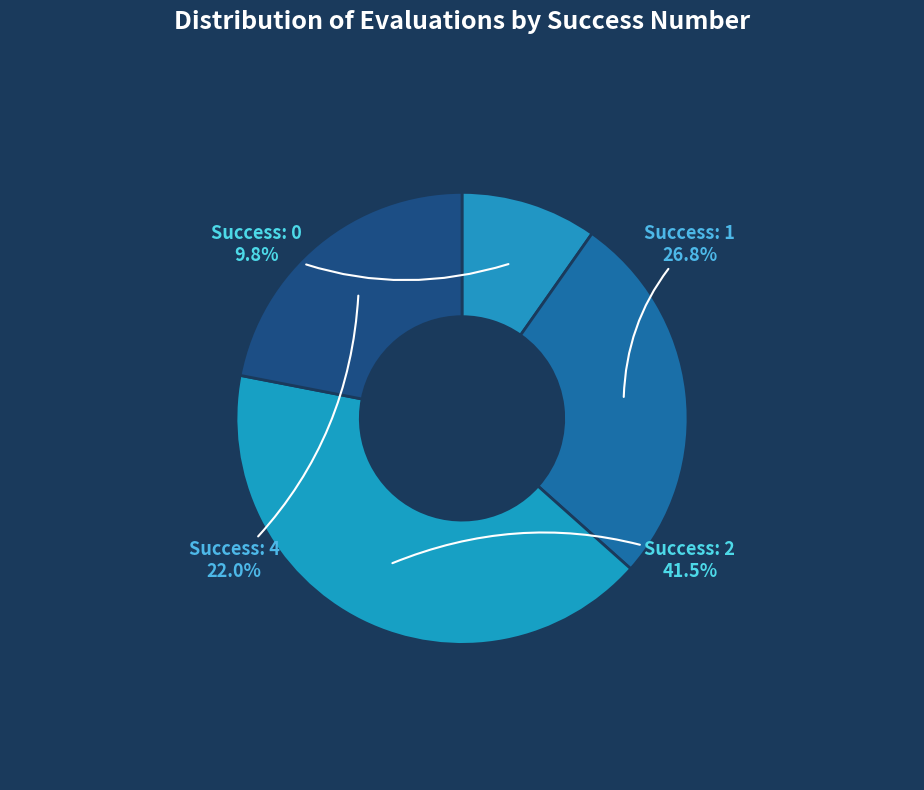

What percentage is NOT represented by Success: 4?

78.0%